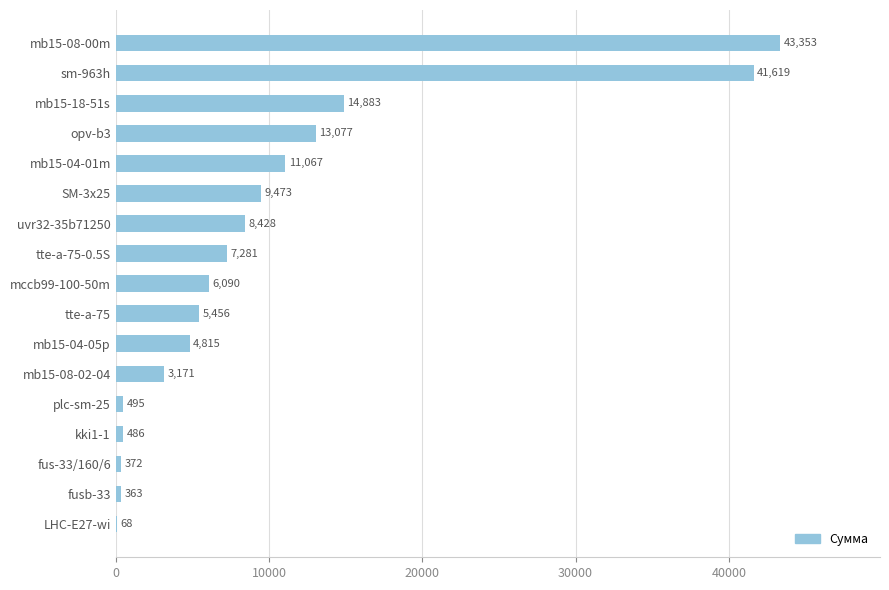

Which has a higher value, plc-sm-25 or kki1-1?

plc-sm-25